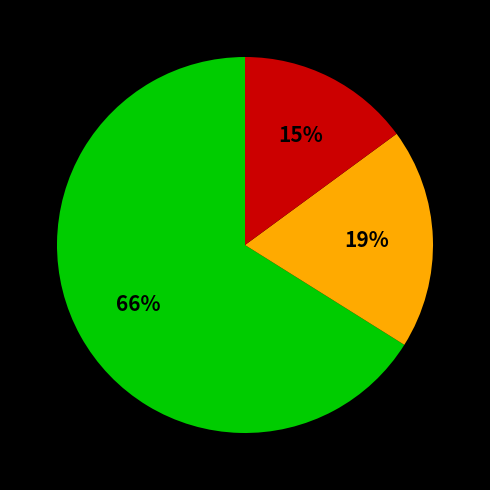

To the nearest percent, what is the difference between the largest and smallest slice percentages?

51%